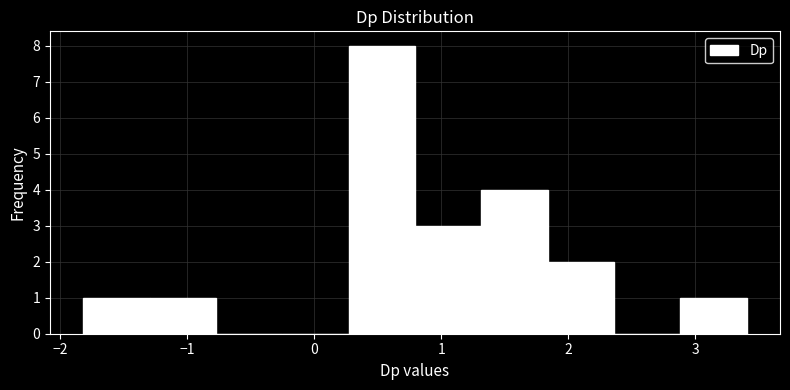

Over which range of the x-axis is the bar tallest?

0.3 to 0.8